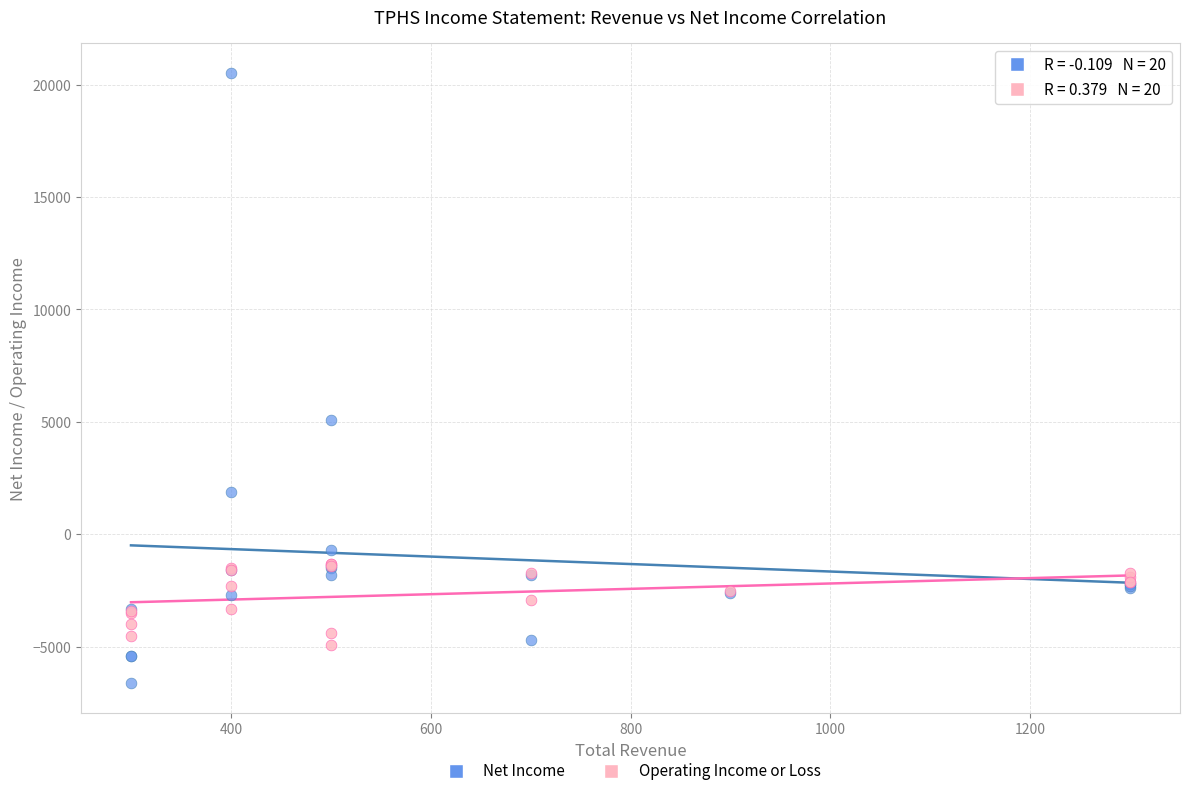

In the Net Income series, what Y value is closest to 6950?

5100